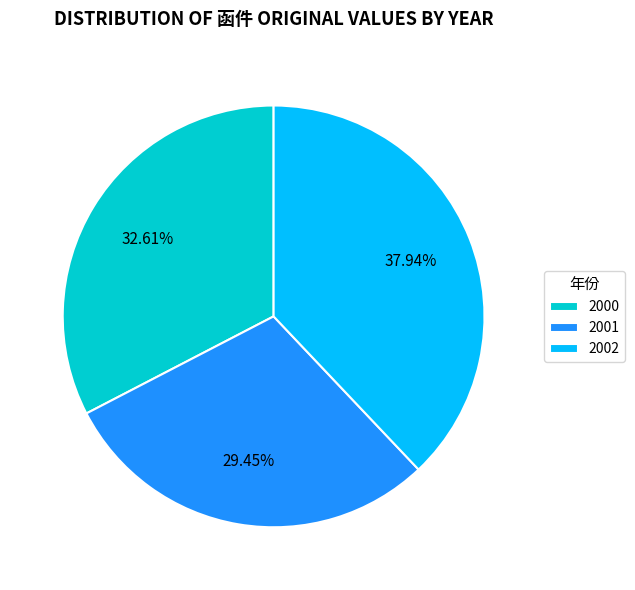

Rank the categories by value from lowest to highest.

2001, 2000, 2002